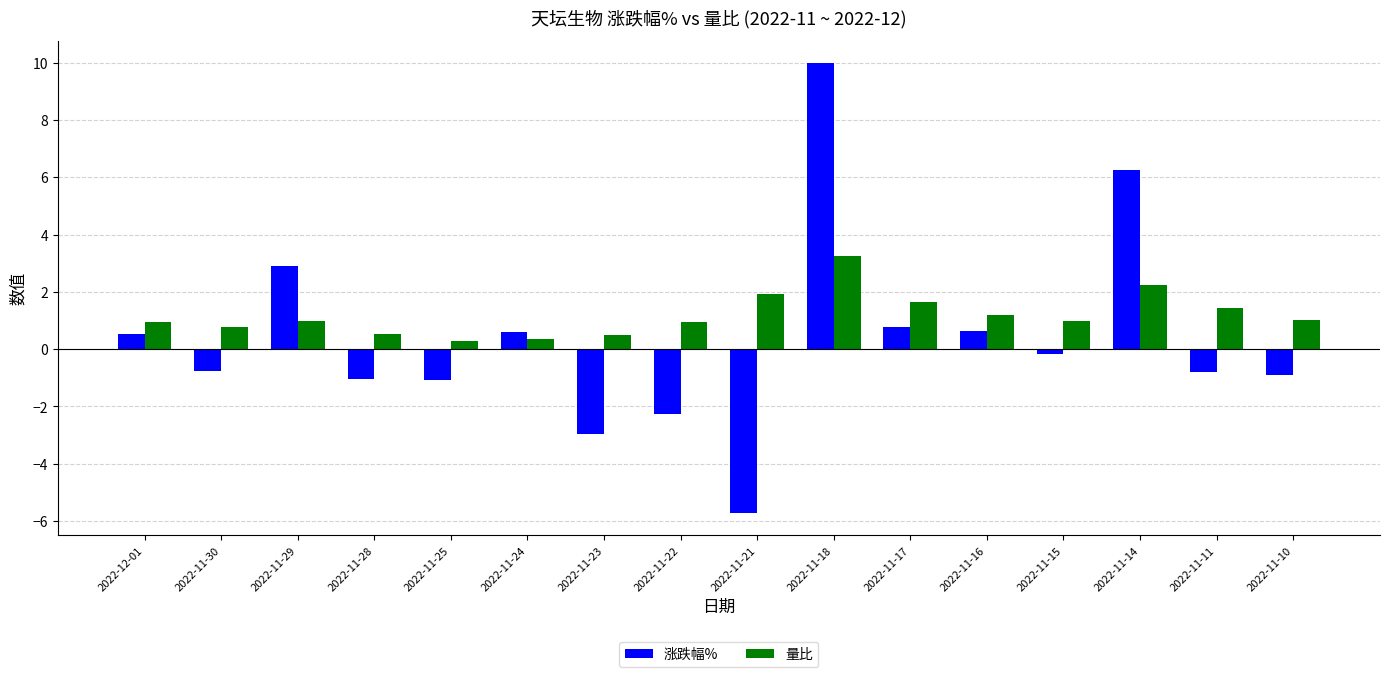

What is the value of the 涨跌幅% bar at the 12th from the left?

0.6